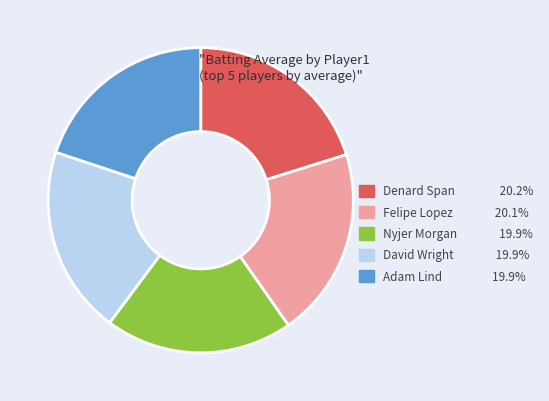

Does Adam Lind 19.9% account for over 50% of the chart?

No